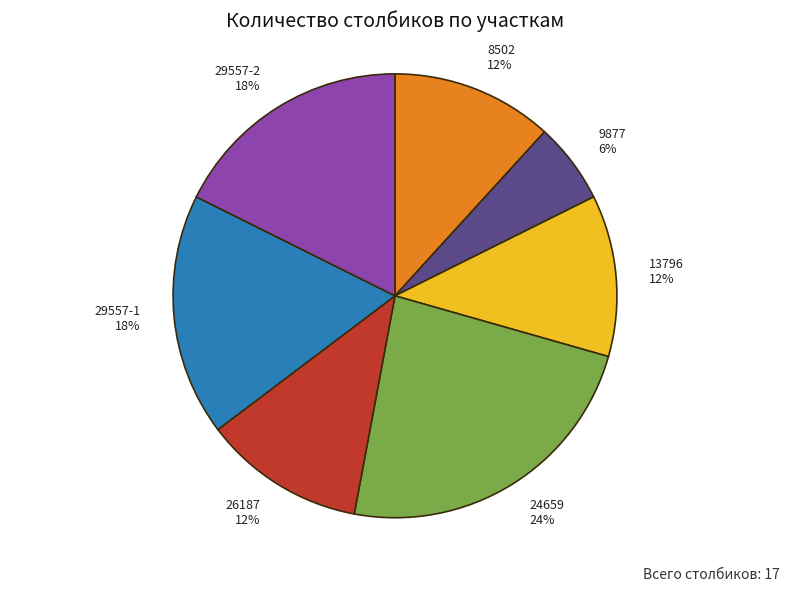

To the nearest percent, what is the difference between the largest and smallest slice percentages?

18%